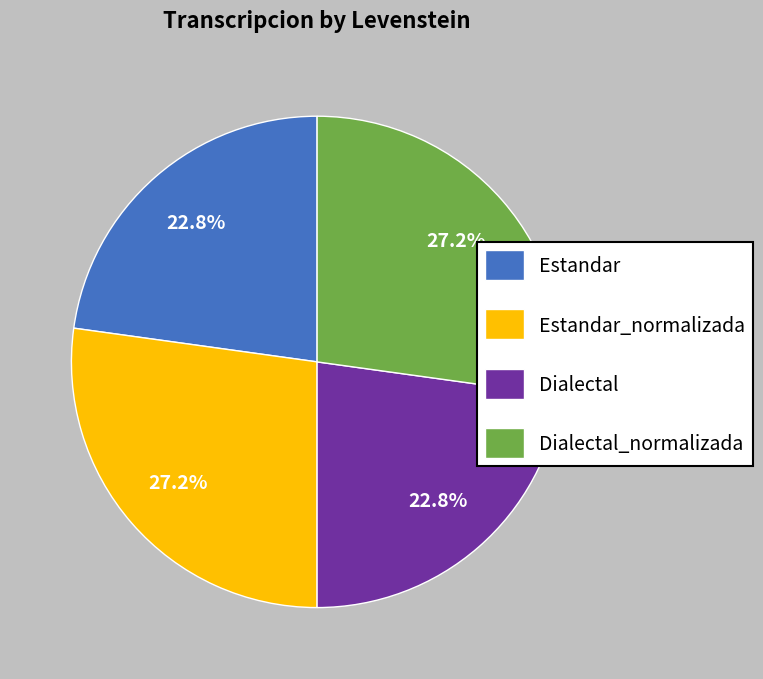

What is the total percentage of Dialectal_normalizada and Estandar?

50.0%